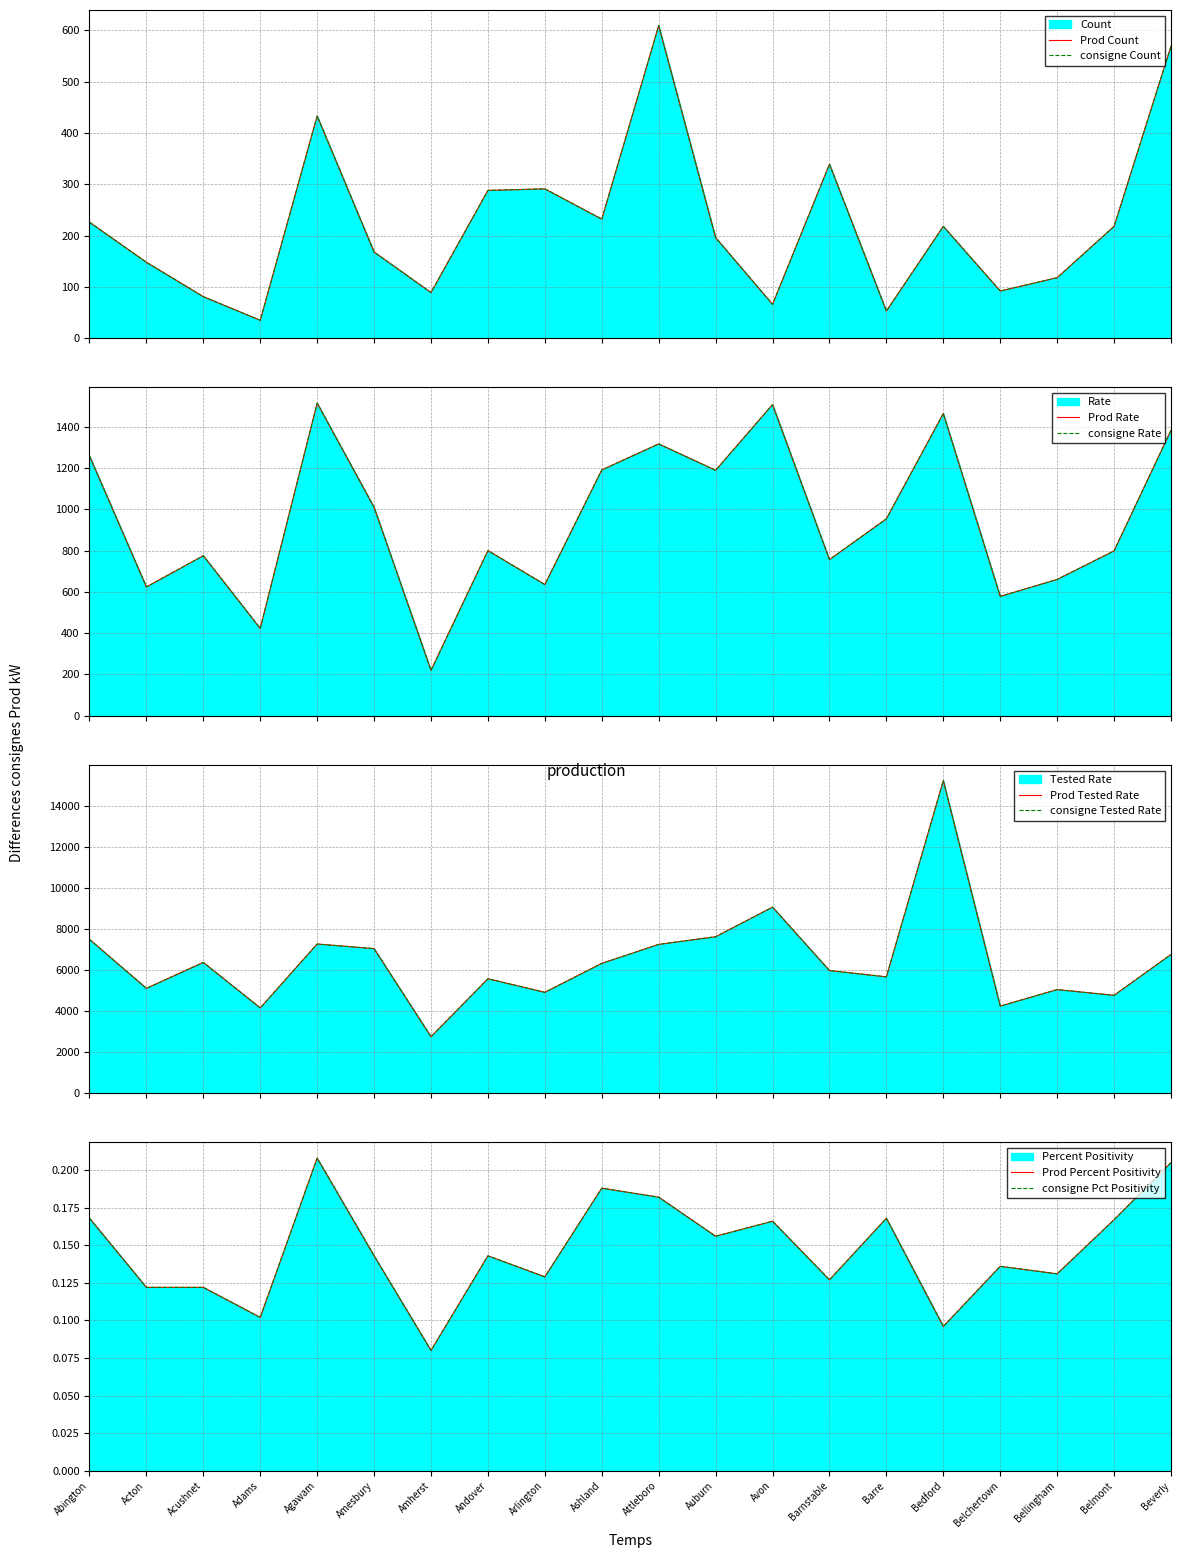

True or false: Tested Rate and Count intersect in this chart.

False